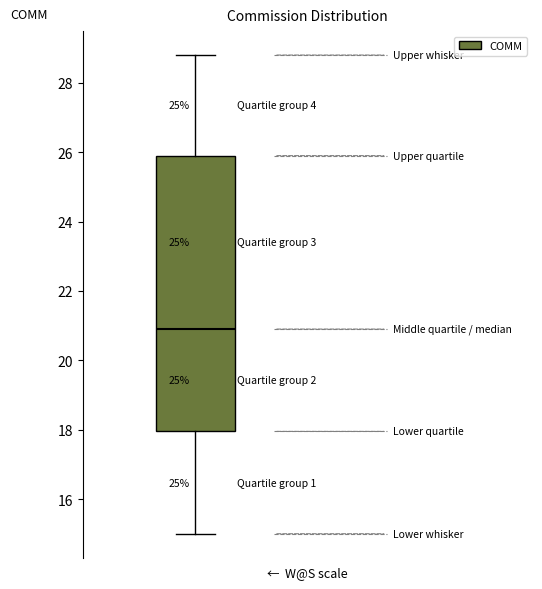

Transcribe this box plot: give where the median line is, the range the box spans, and where the two whiskers end, as read against the y-axis. The values are not printed on the chart, so give them approximately, as read against the axis.

median 21.0, box 18.0 to 26.0, whiskers 15.0 to 28.8